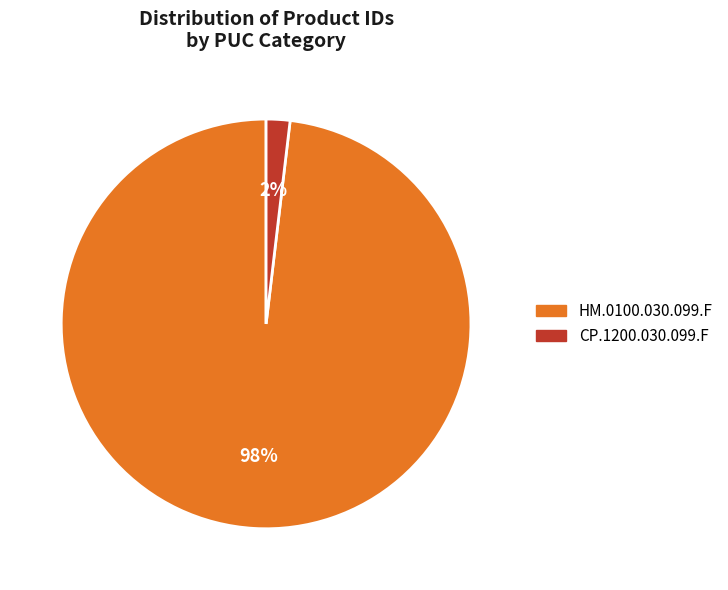

Which slice is the smallest?

CP.1200.030.099.F